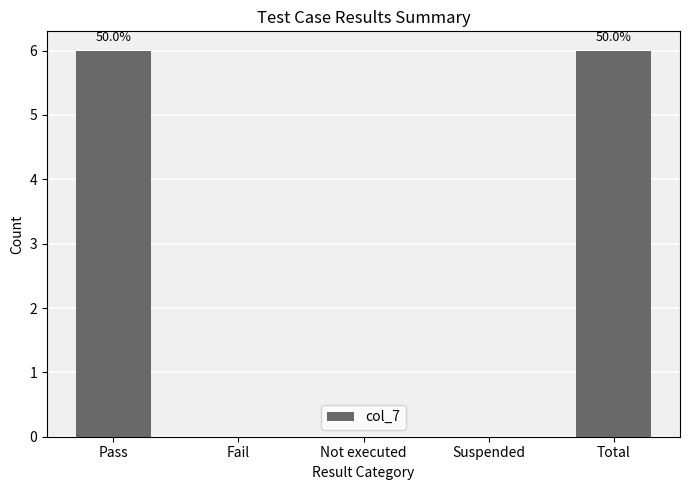

Read the value at Total.

6